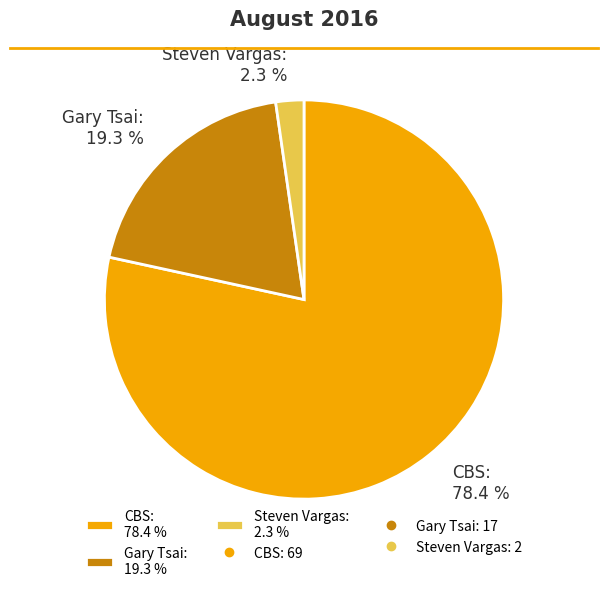

To the nearest percent, what is the combined percentage of Gary Tsai and CBS?

98%